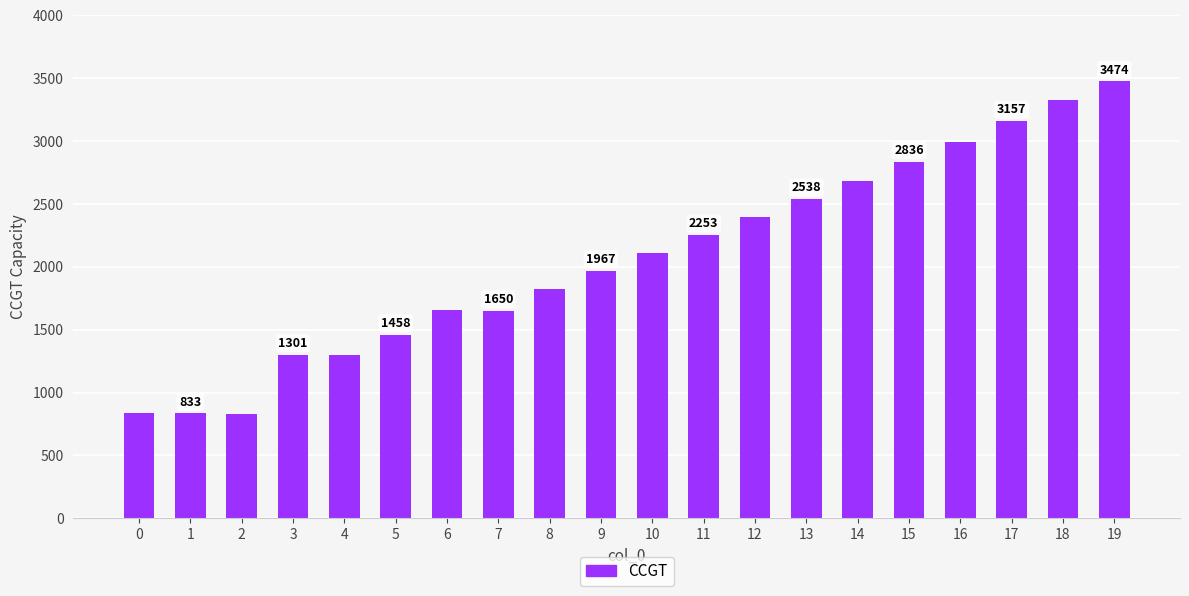

What is the ratio of the value at 3 to the value at 13?

0.5